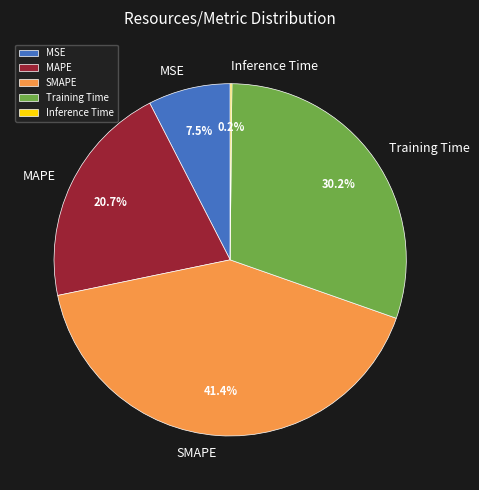

Does Training Time represent more than half of the total?

No